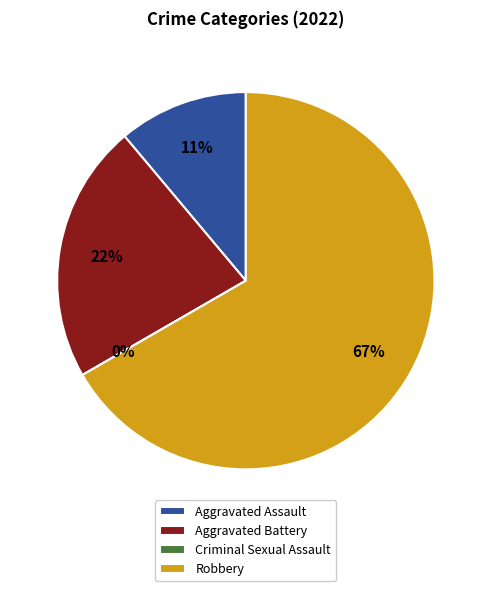

What percentage do Aggravated Battery and Aggravated Assault together represent?

33.3%